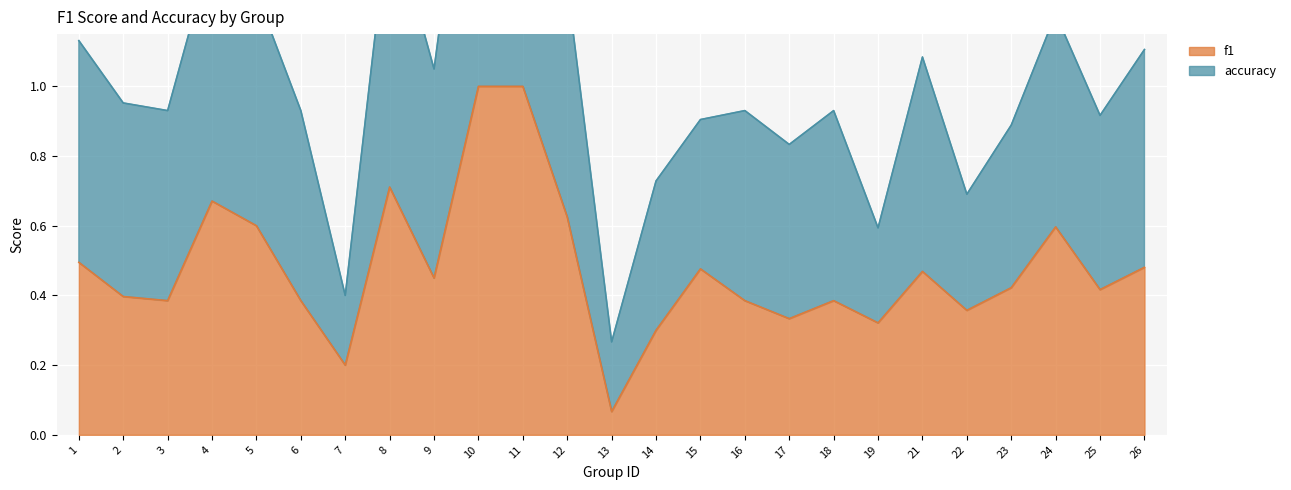

Is it true that f1 equals 0.4 at 3?

True